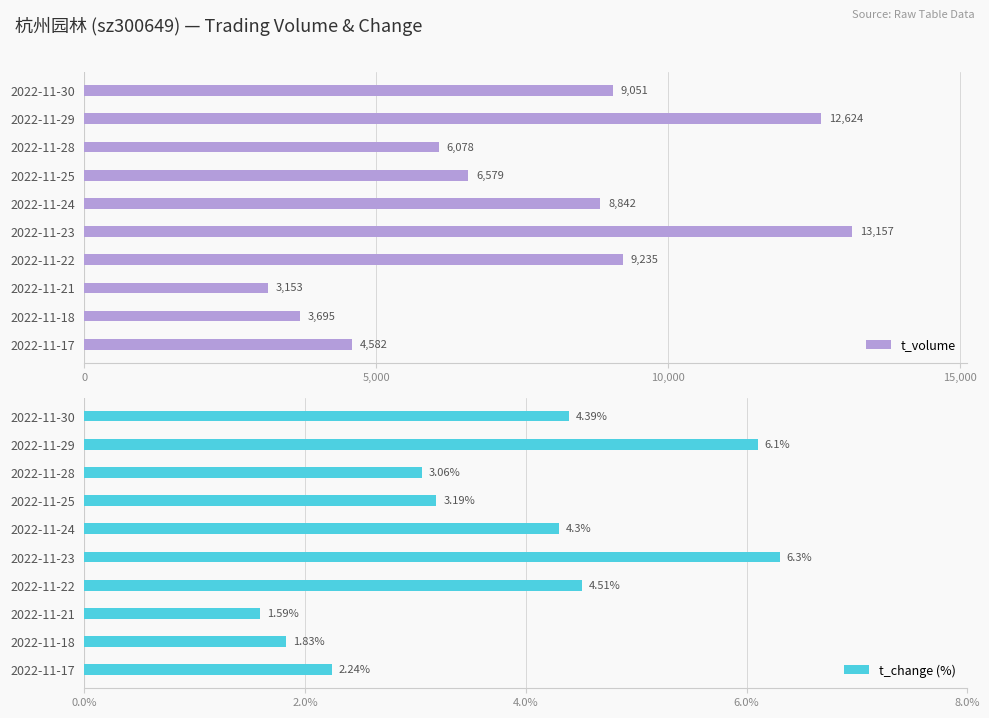

What is the highest value of the t_change (%) series?

6.3